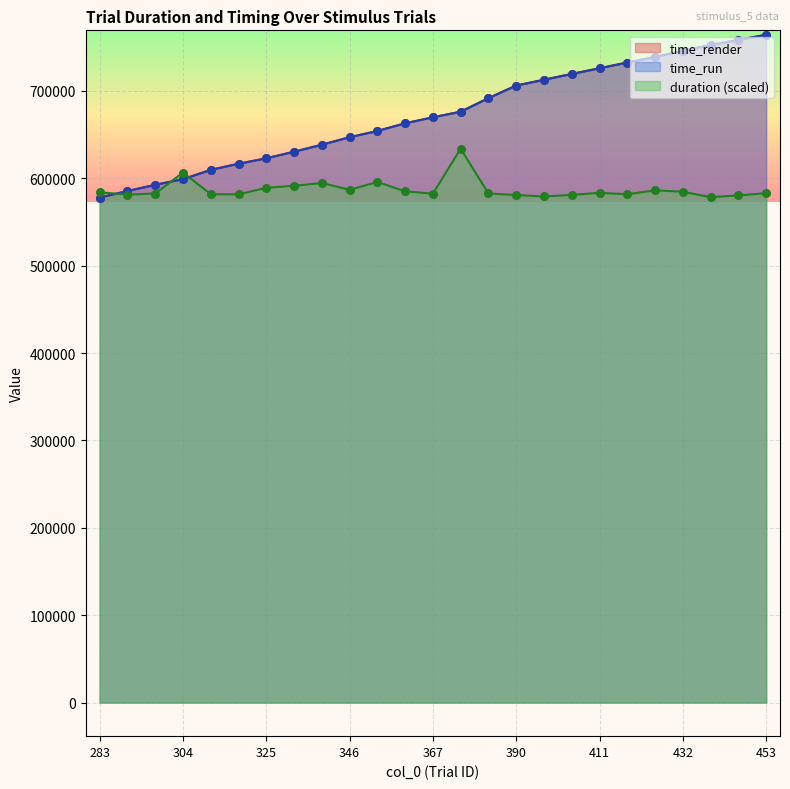

Which series has the largest total across all categories?

time_run